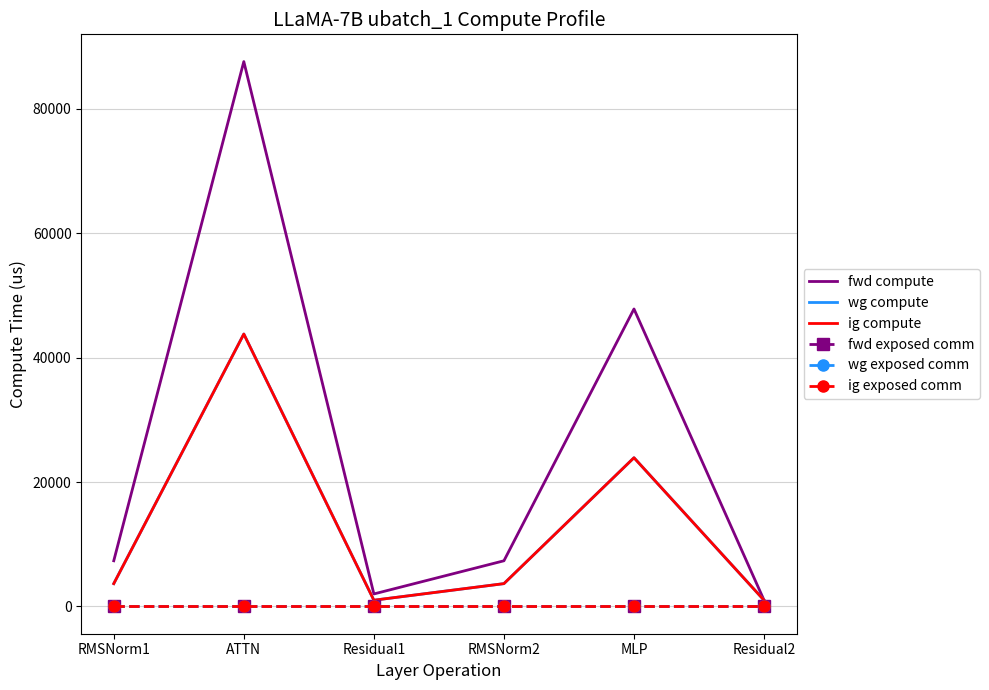

What is the maximum value shown in the chart?

87559.1